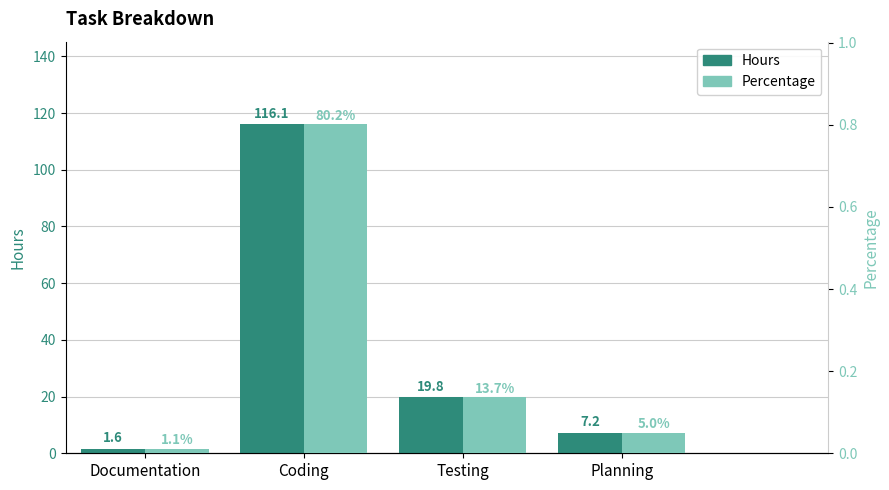

At which category is the sum across all series the highest?

Coding